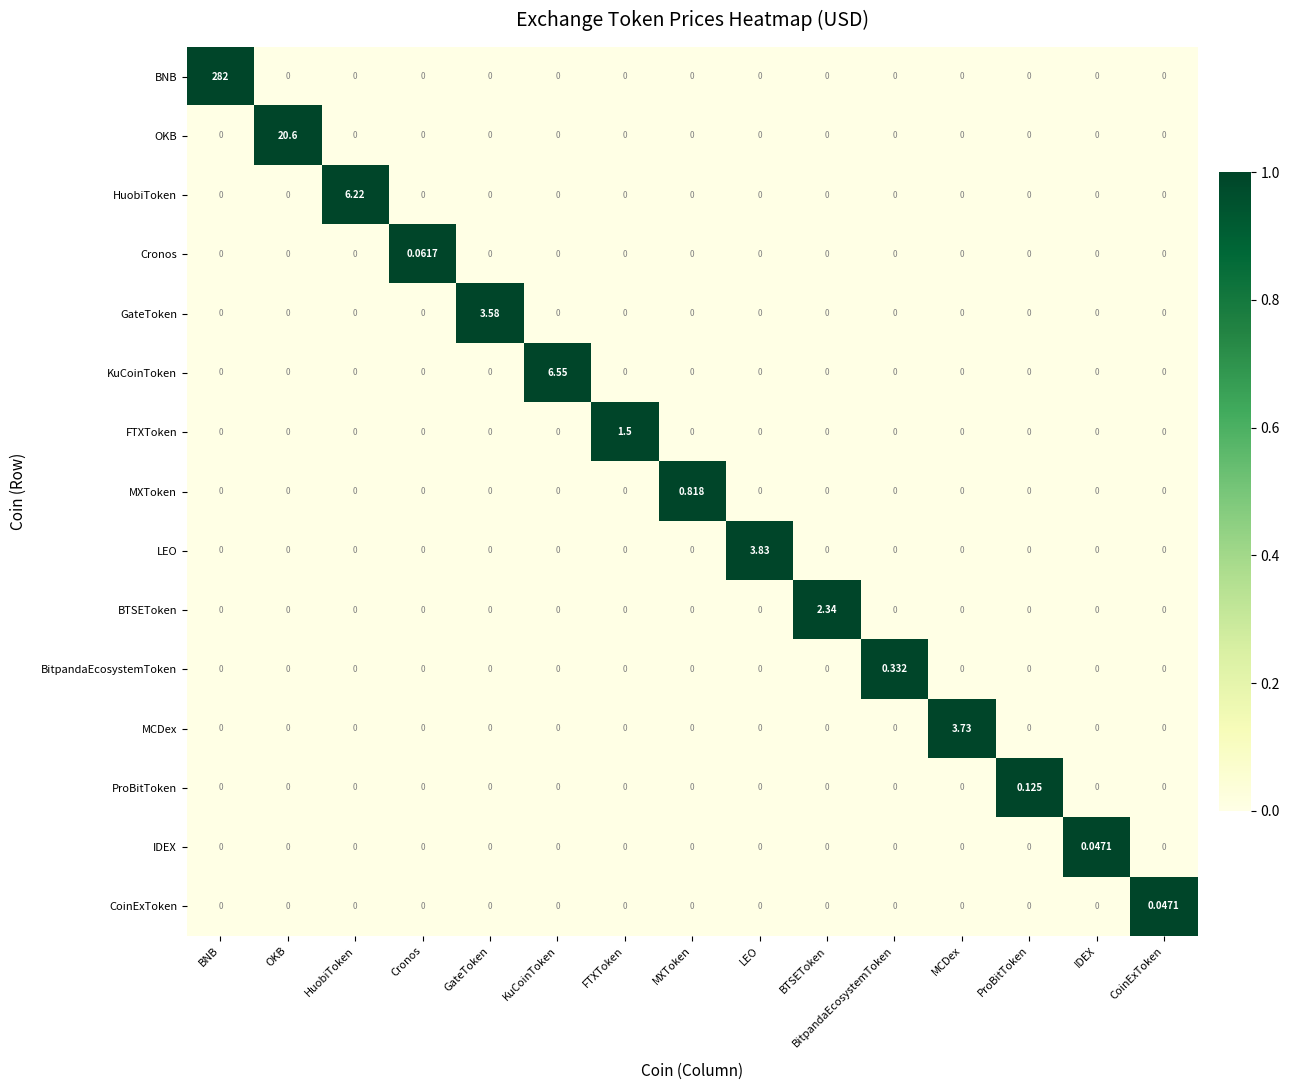

Count the number of categories in the chart.

15